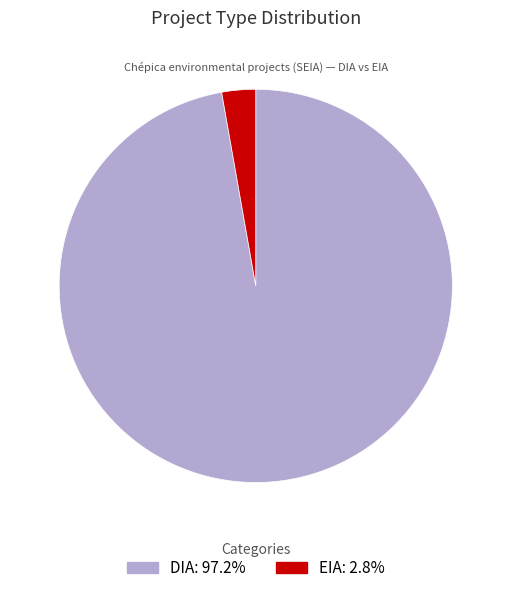

Which has a higher value, EIA or DIA?

DIA